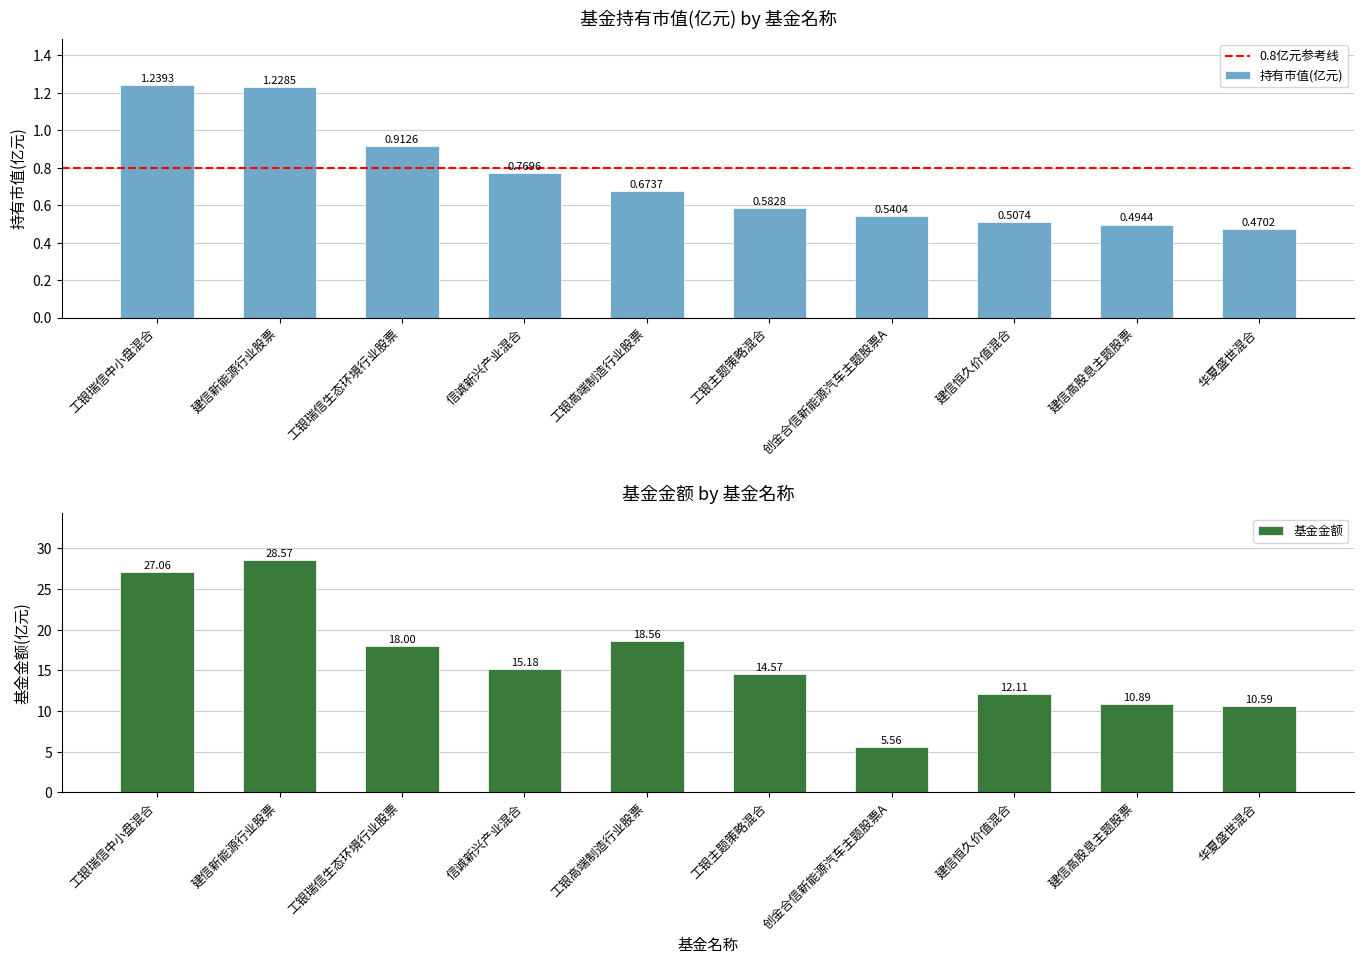

At how many categories does at least one series exceed 9?

9